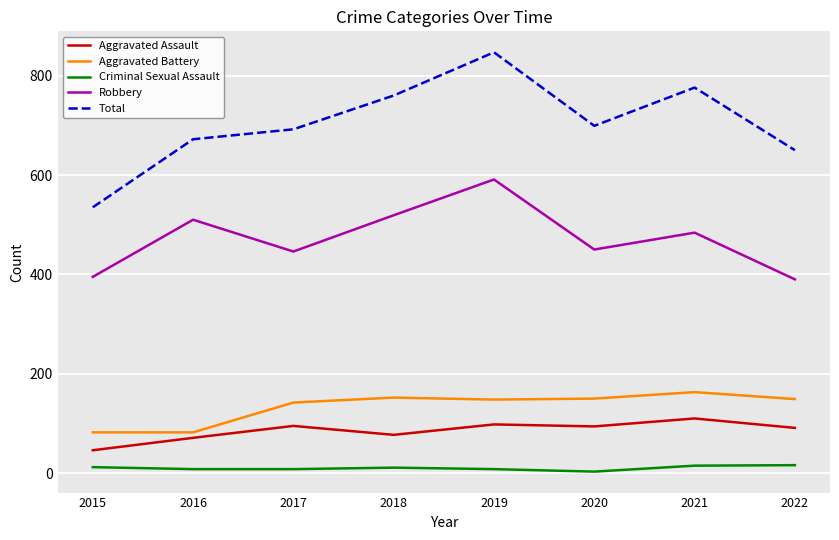

Count the number of categories in the chart.

8